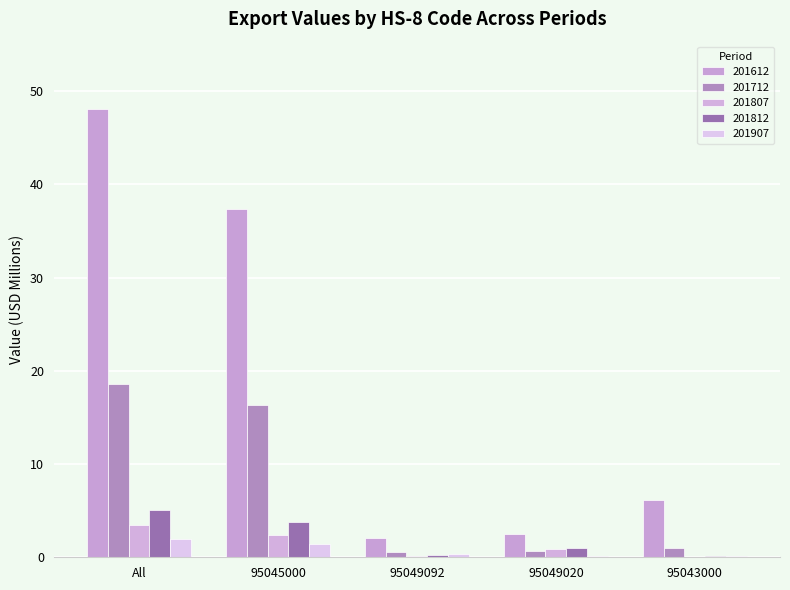

What are all the series names shown in the legend?

201612, 201712, 201807, 201812, 201907